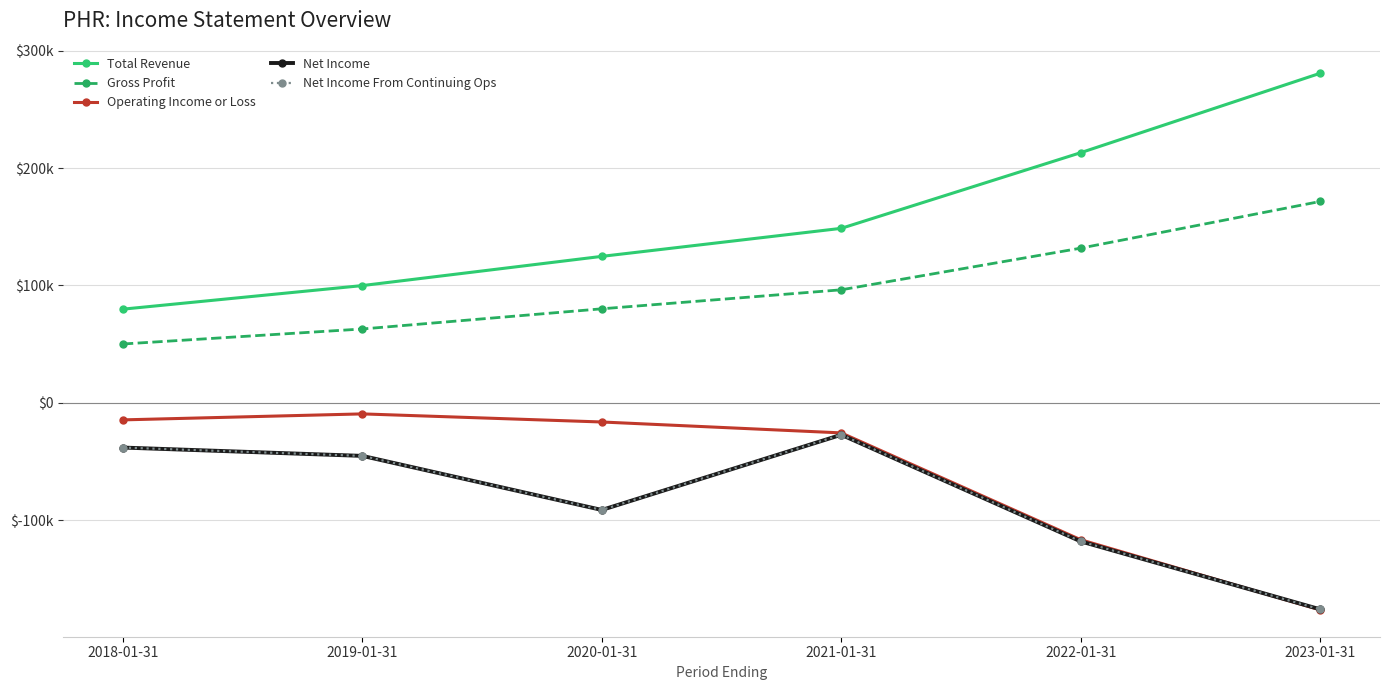

Does the chart have visible grid lines?

Yes